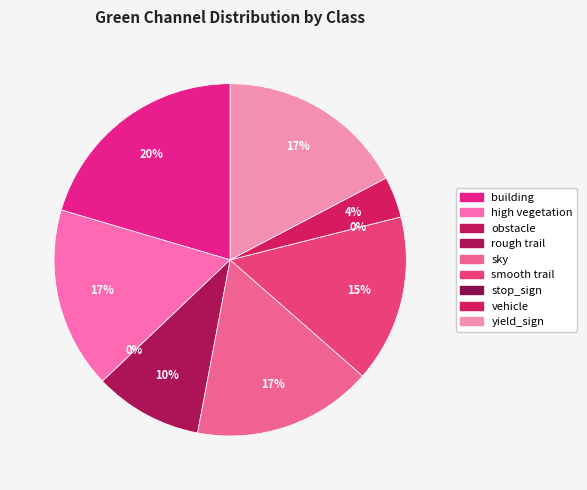

Rank the categories by value from highest to lowest.

building, yield_sign, high vegetation, sky, smooth trail, rough trail, vehicle, obstacle, stop_sign